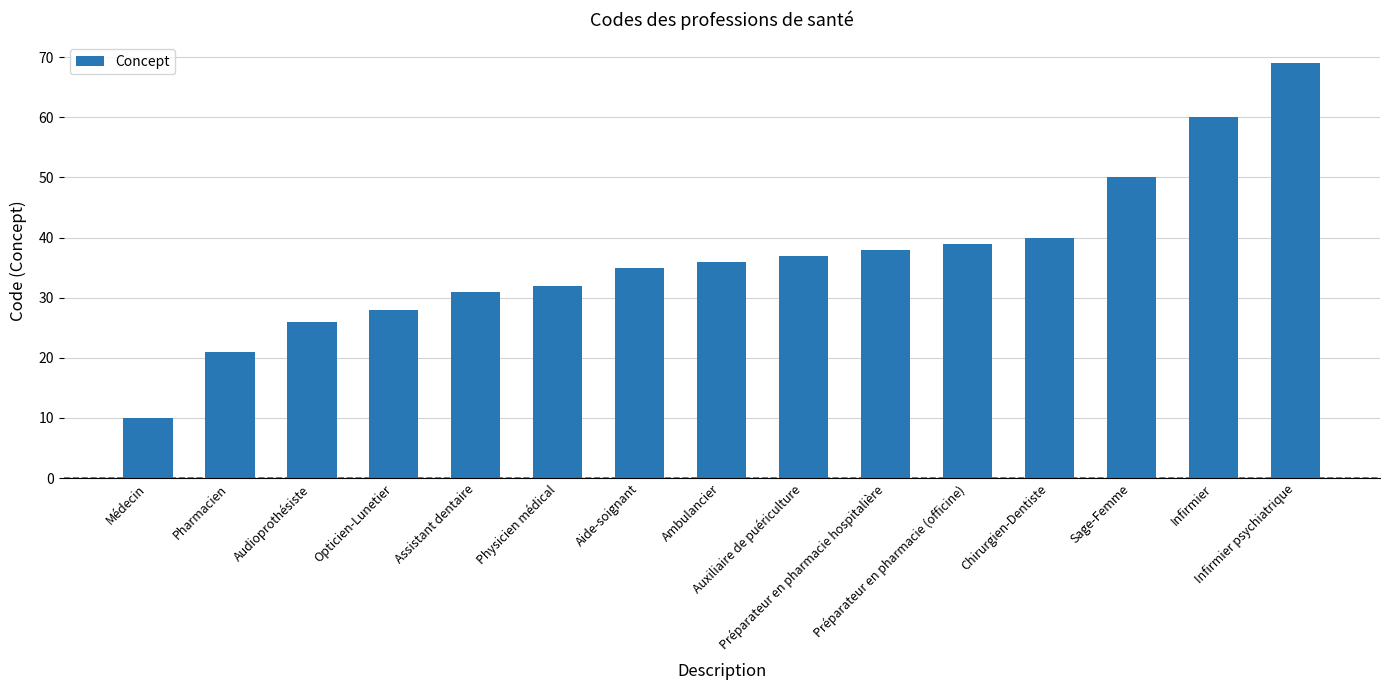

What is the change in value from Ambulancier to Préparateur en pharmacie (officine)?

+3